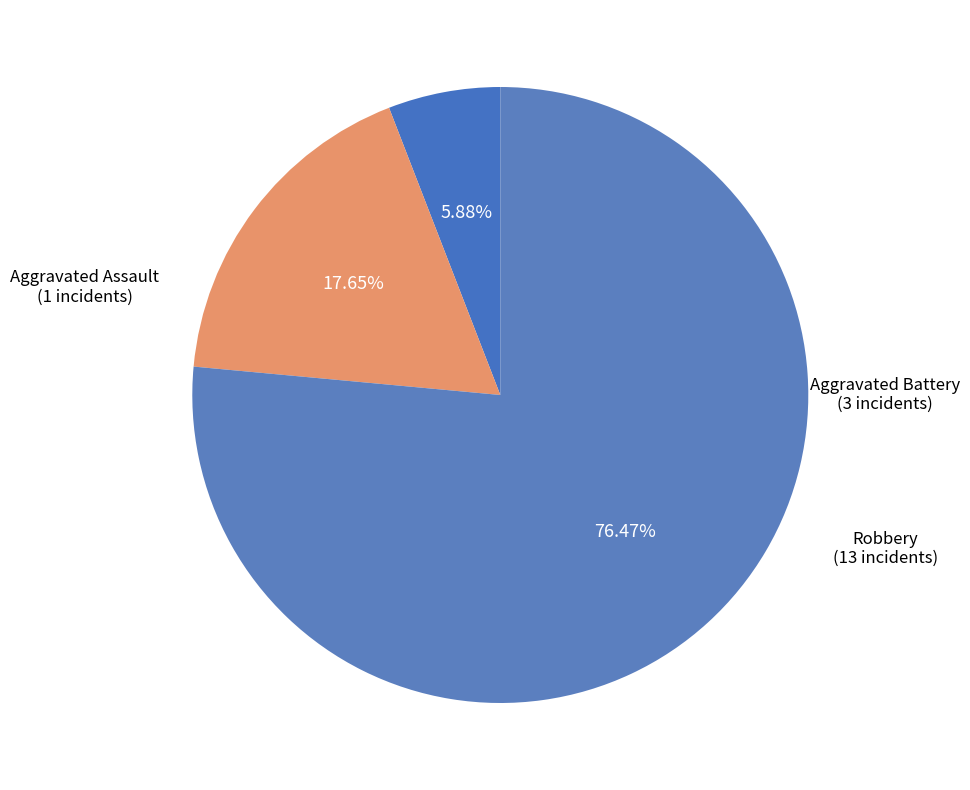

Which slice is the largest?

Robbery